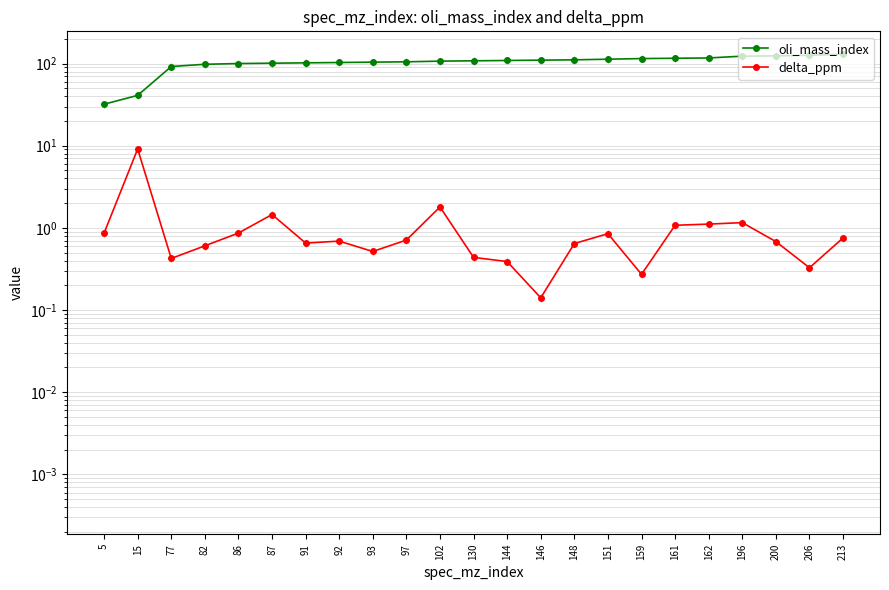

The value of oli_mass_index at 196 is 123.0. True or false?

True